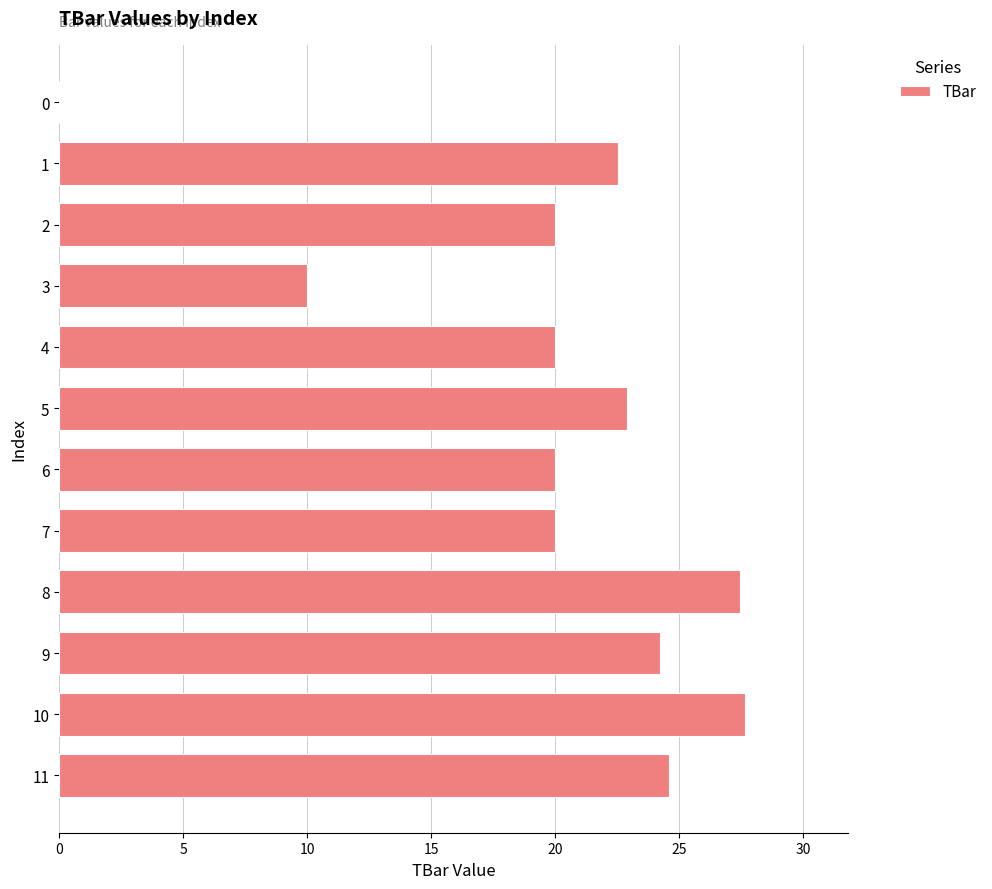

Does the chart contain stacked bars?

No